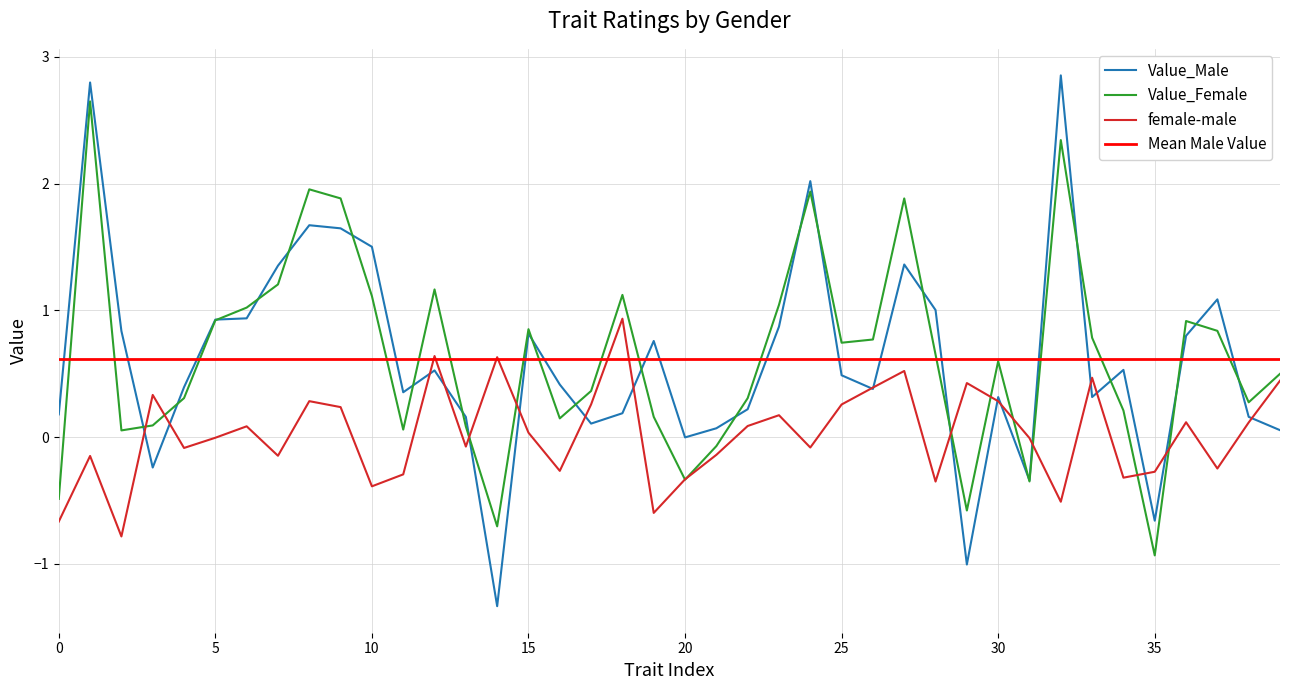

How many values in female-male are below zero?

20